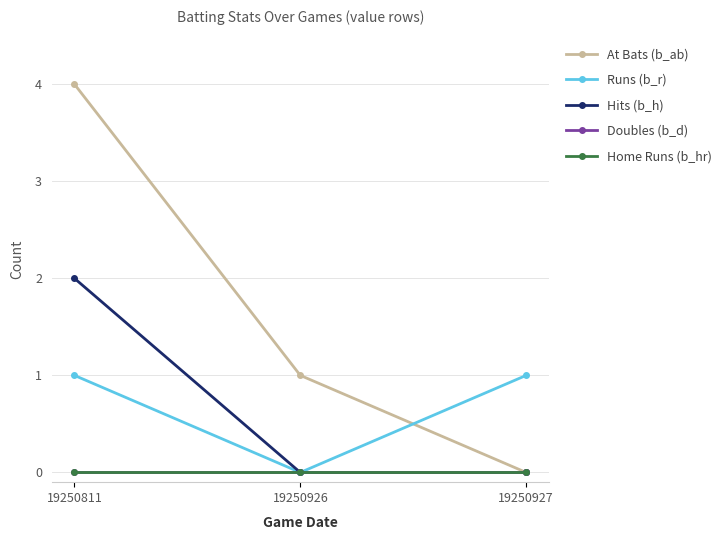

Is this an area chart (filled region under the line)?

No